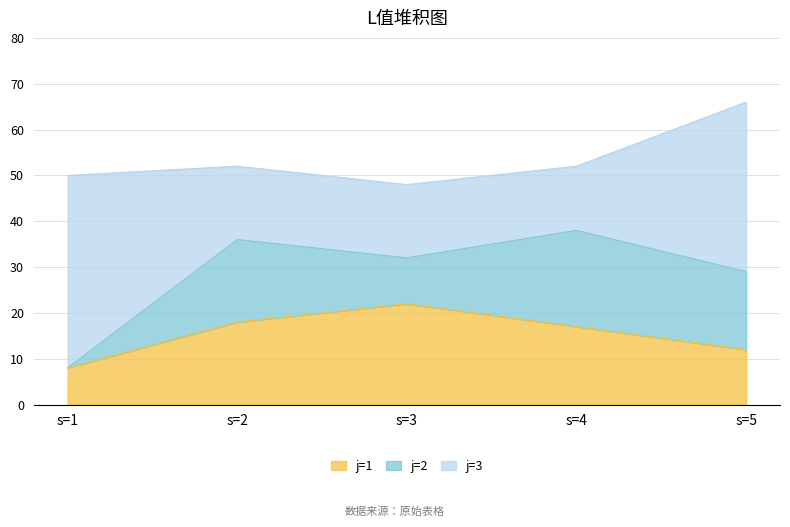

What are all the series names shown in the legend?

j=1, j=2, j=3